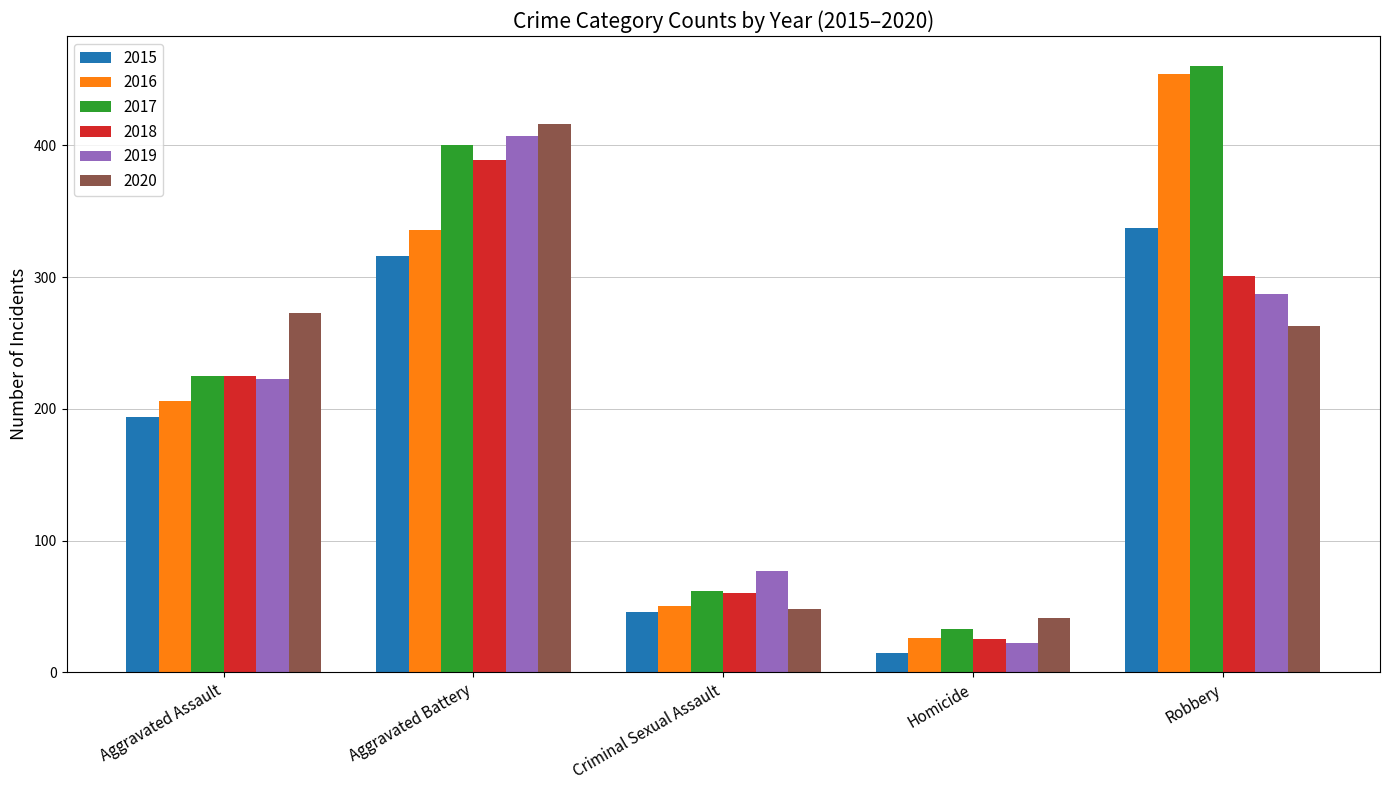

The 2019 series shows 650 at Aggravated Battery. True or false?

False